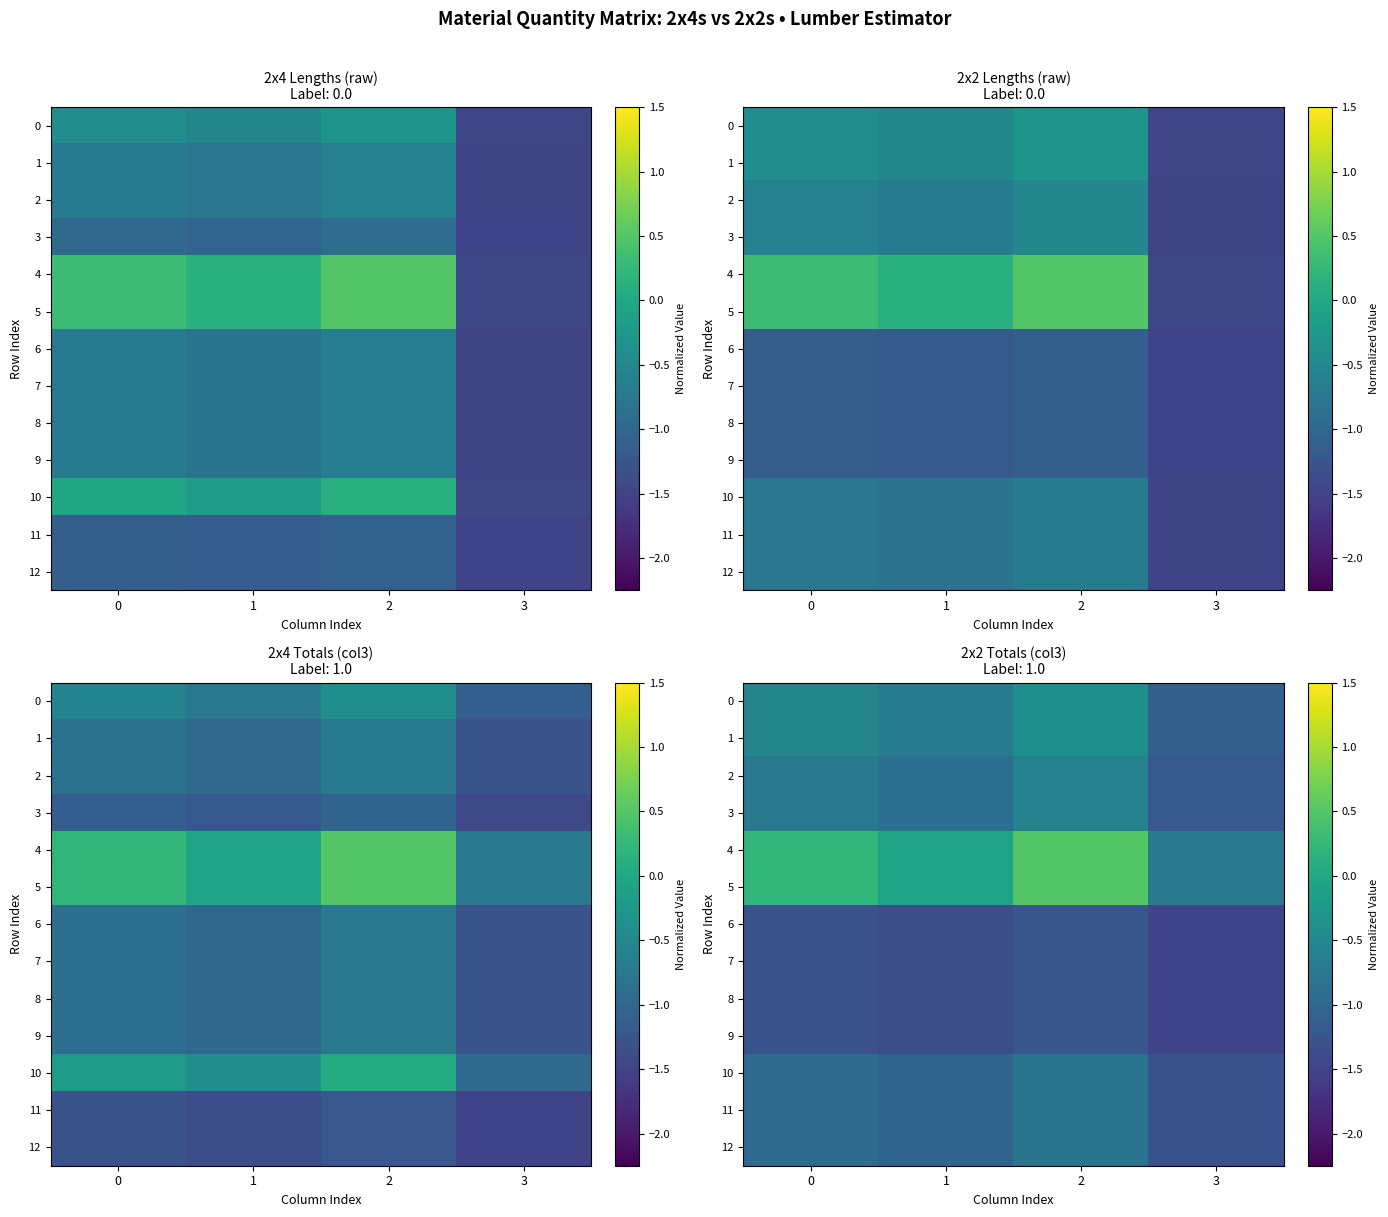

Where is 5 nearest to the value 0?

1